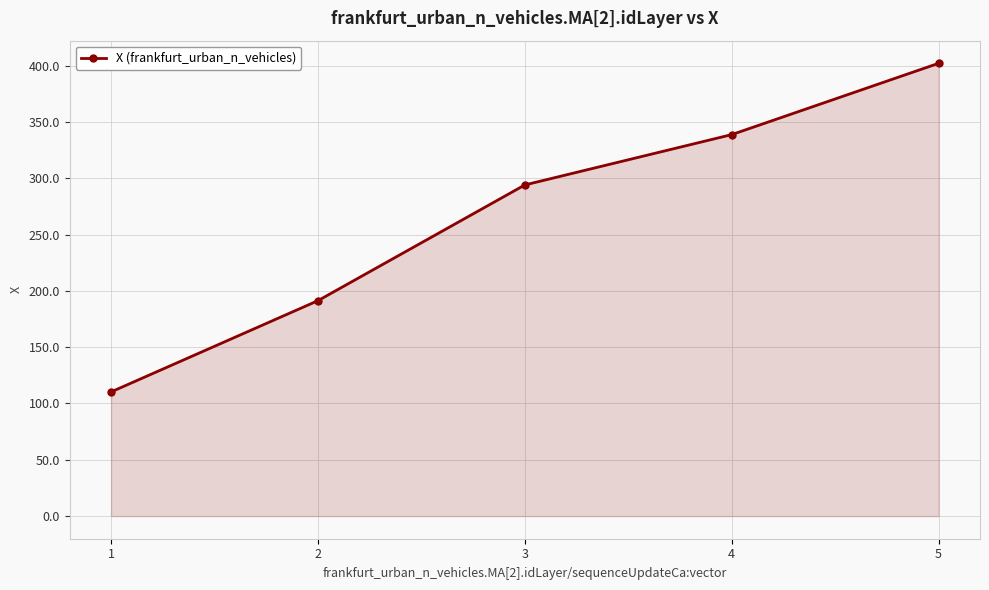

What is the value of the 3rd point from the left?

294.0